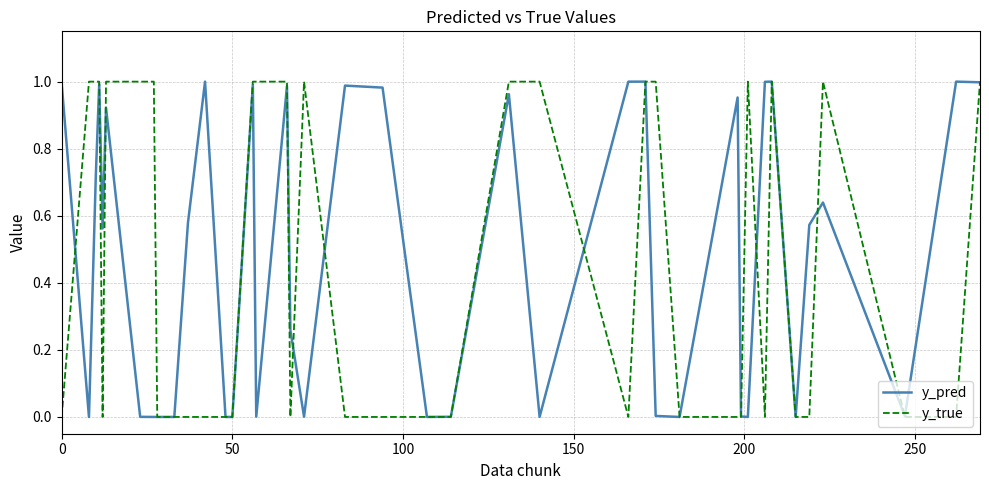

Which series has the widest spread of values?

y_true